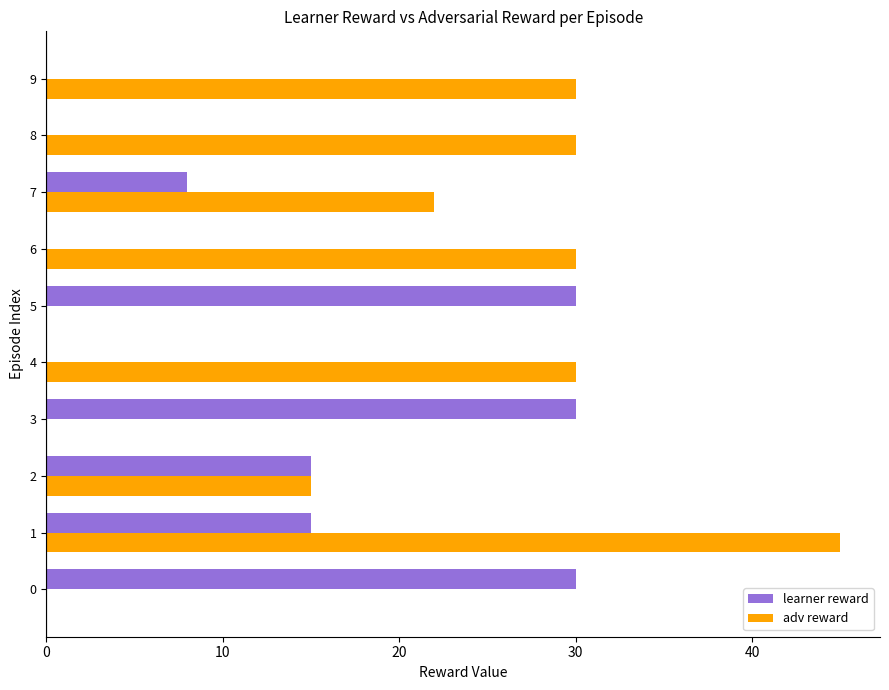

What is the sum of all adv reward values?

202